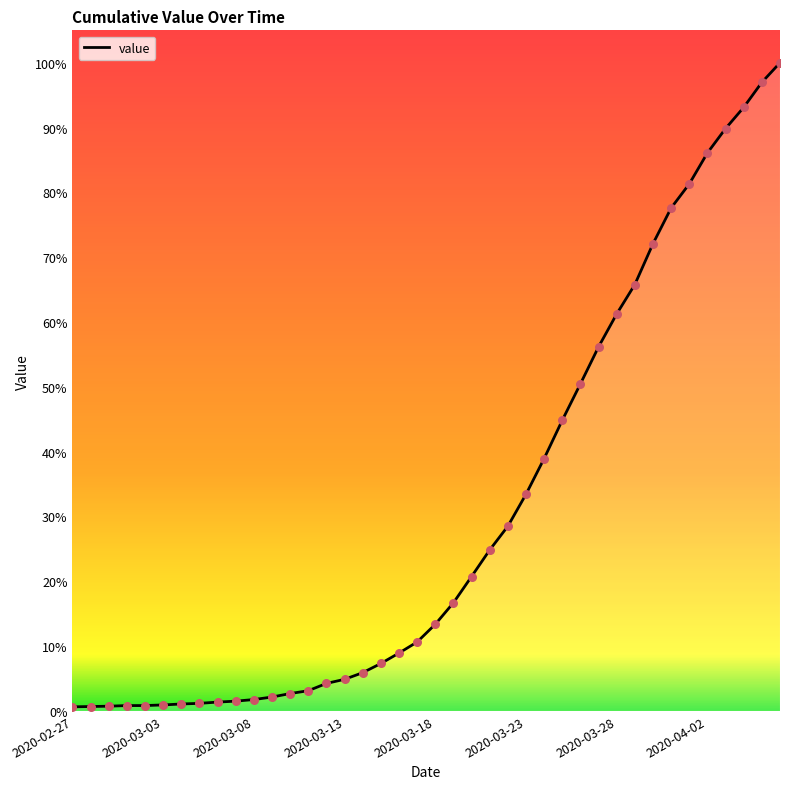

Does the chart have visible grid lines?

No